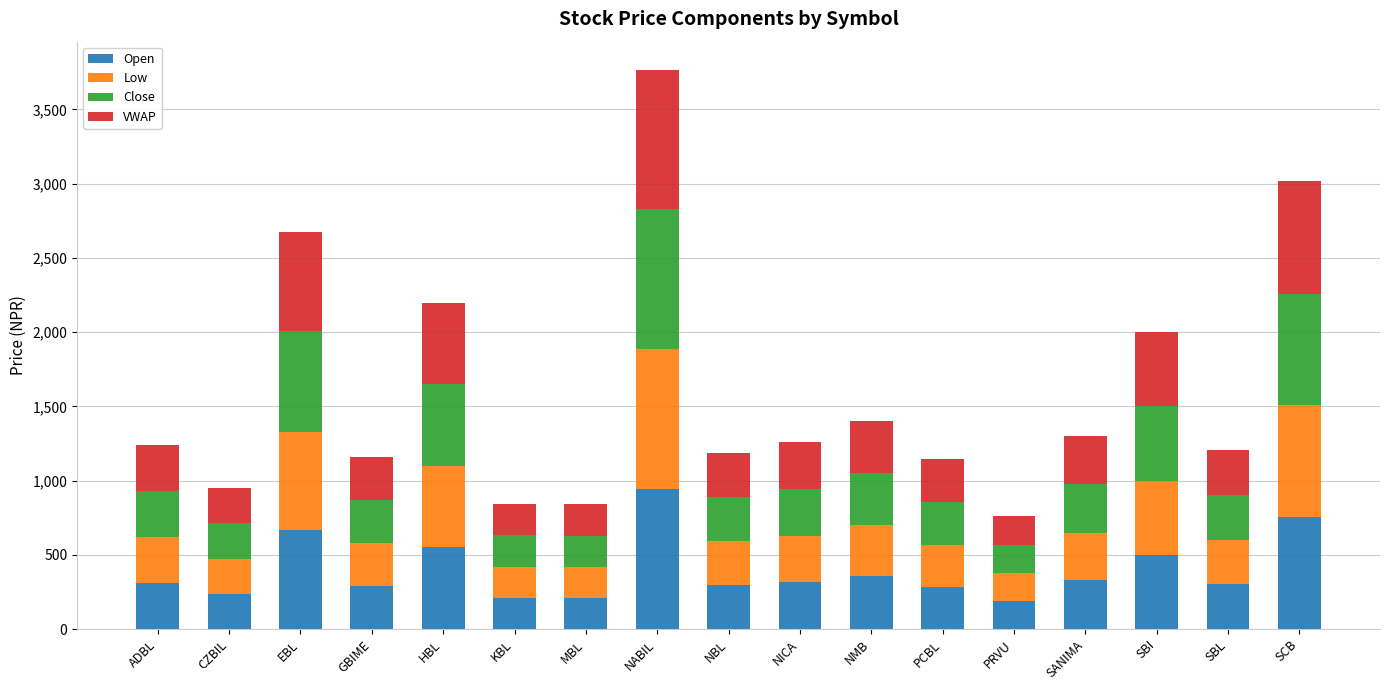

Is it true that Open equals 319.5 at PRVU?

False